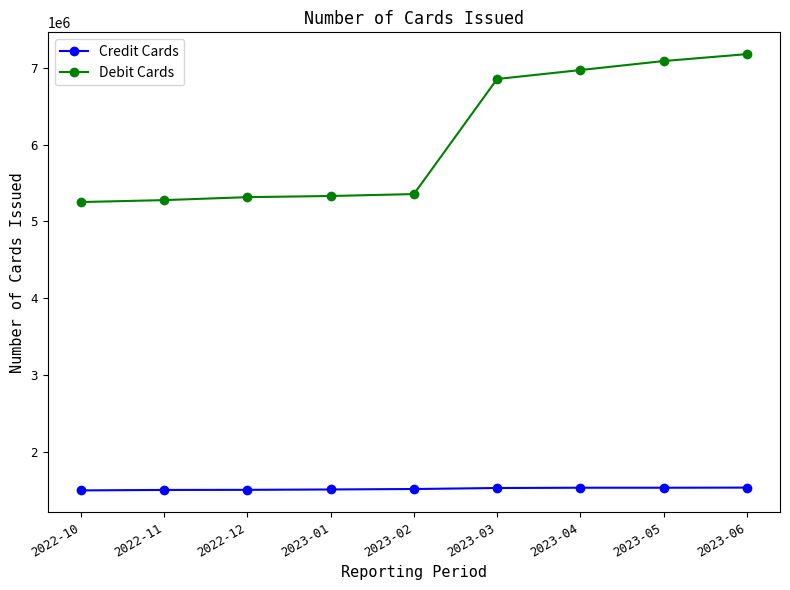

Which series has the widest spread of values?

Debit Cards